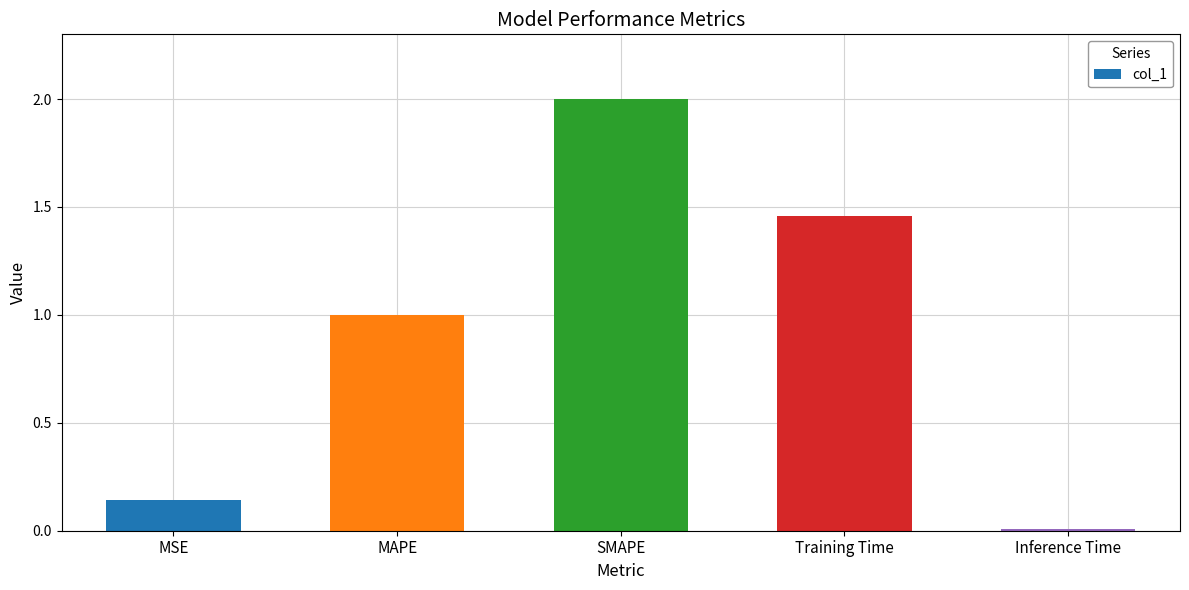

At which label does the data first exceed 1?

MAPE